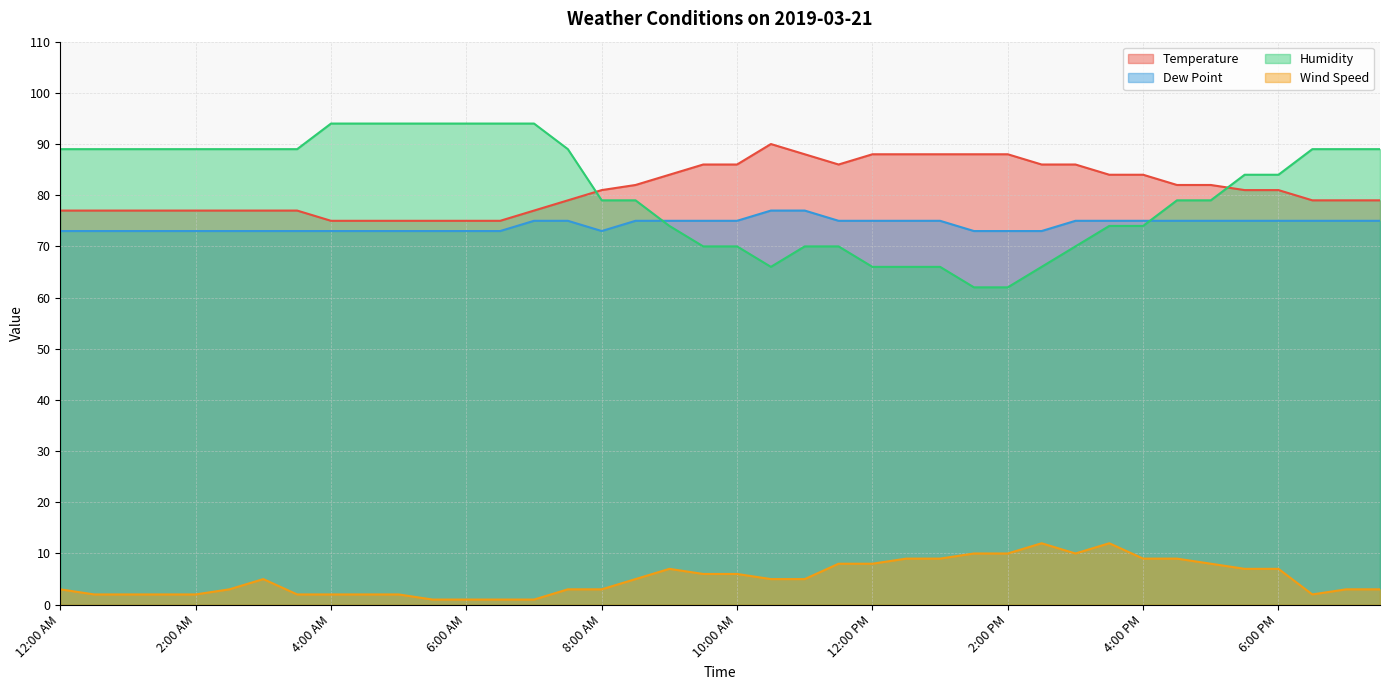

What is the maximum value shown in the chart?

94